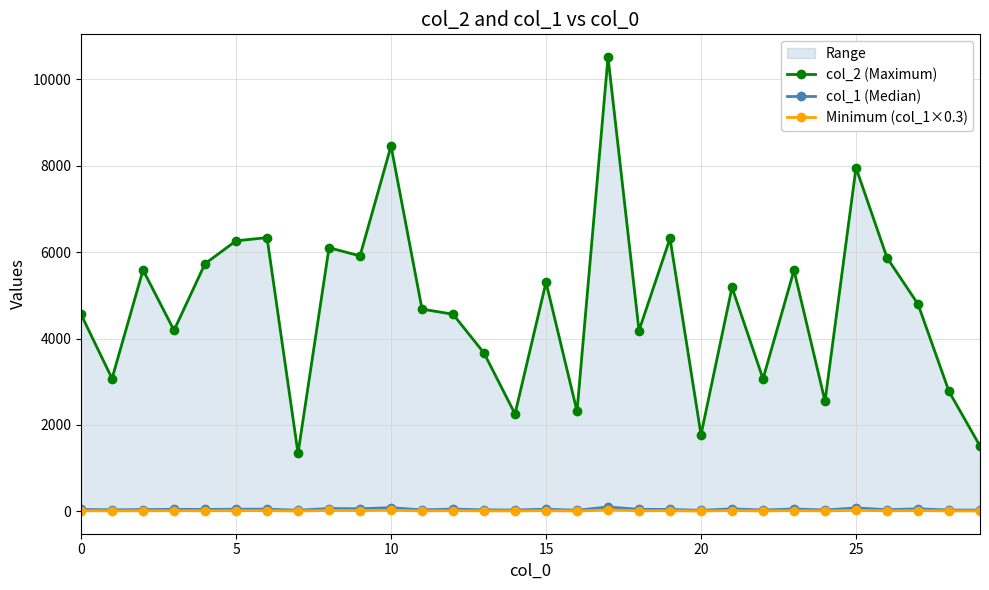

Where is the first local minimum for Minimum (col_1×0.3)?

5